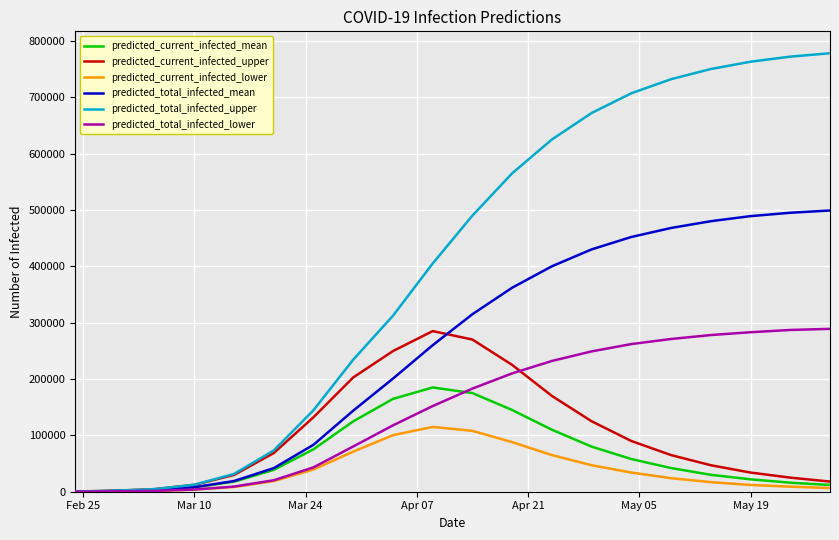

Which series has the widest spread of values?

predicted_total_infected_upper